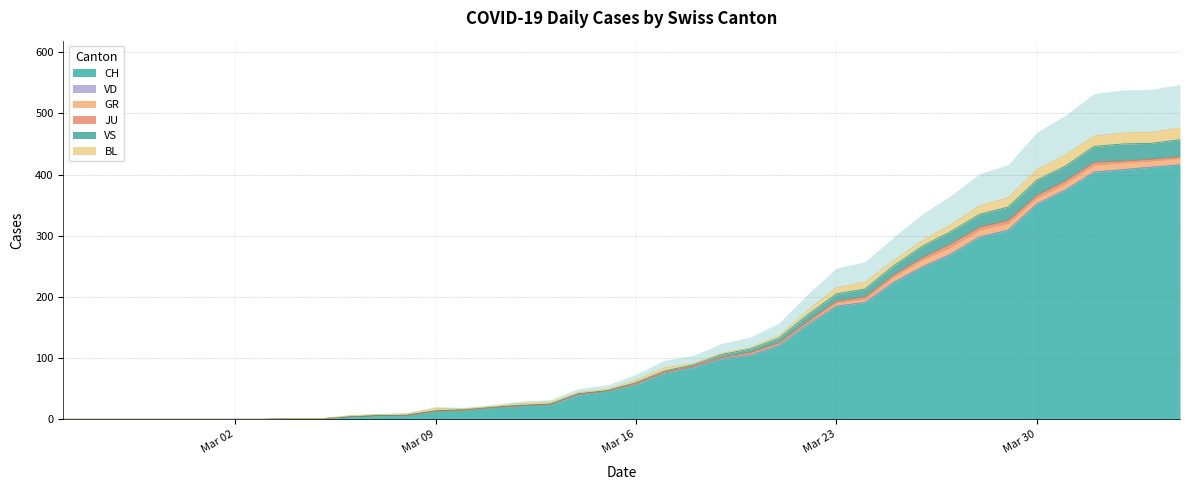

What is the total value across all series at 2020-03-27?

318